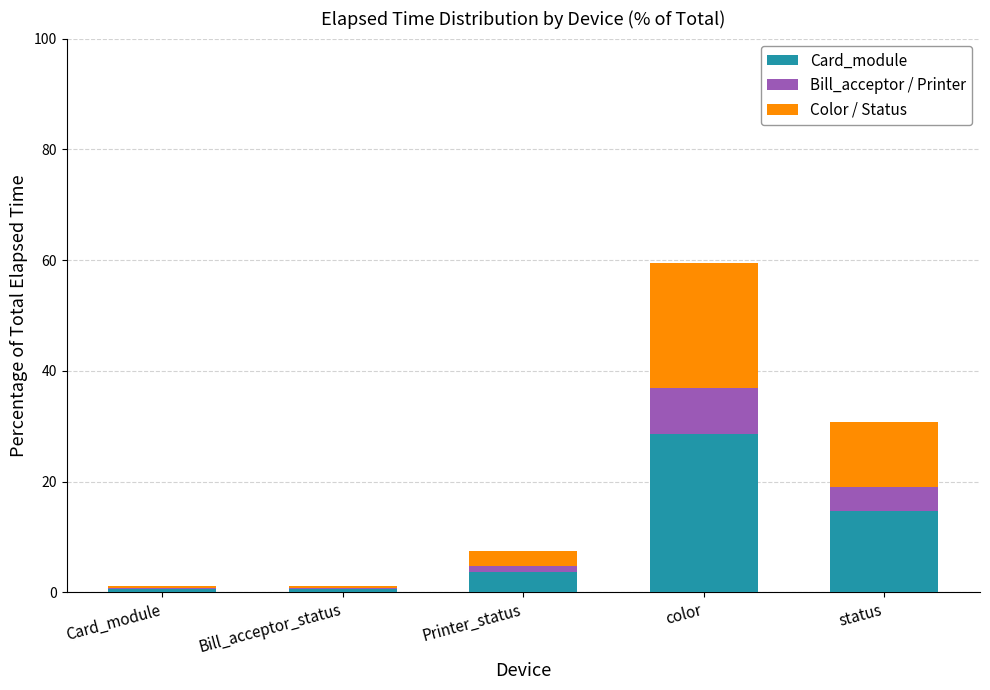

At which category is the sum across all series the highest?

color